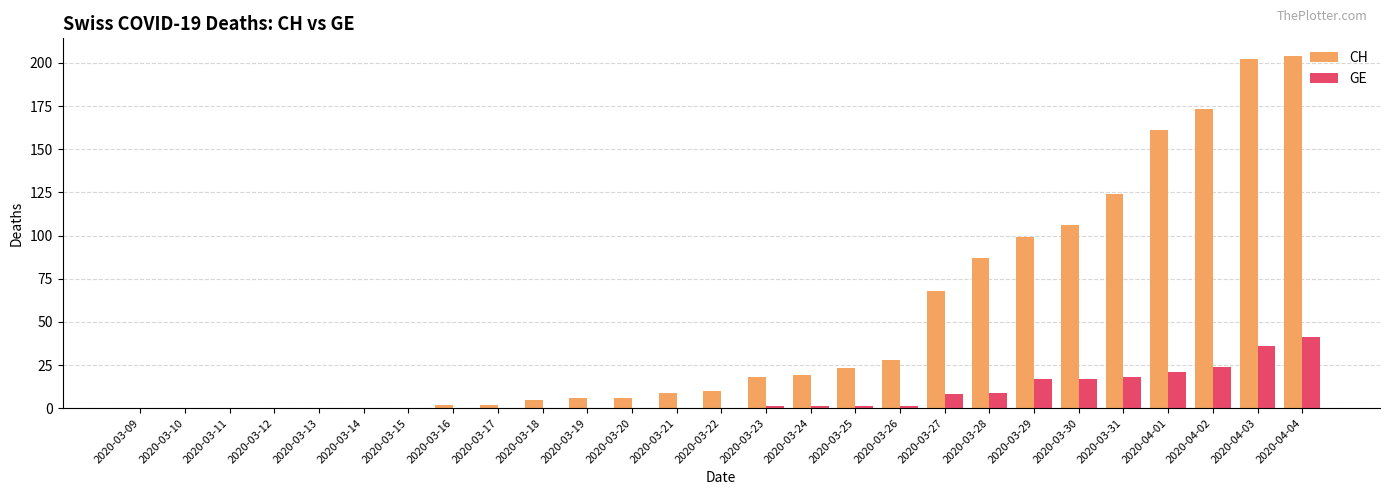

Reading right to left, list all the values displayed in this chart.

CH: 204	202	173	161	124	106	99	87	68	28	23	19	18	10	9	6	6	5	2	2	0	0	0	0	0	0	0
GE: 41	36	24	21	18	17	17	9	8	1	1	1	1	0	0	0	0	0	0	0	0	0	0	0	0	0	0